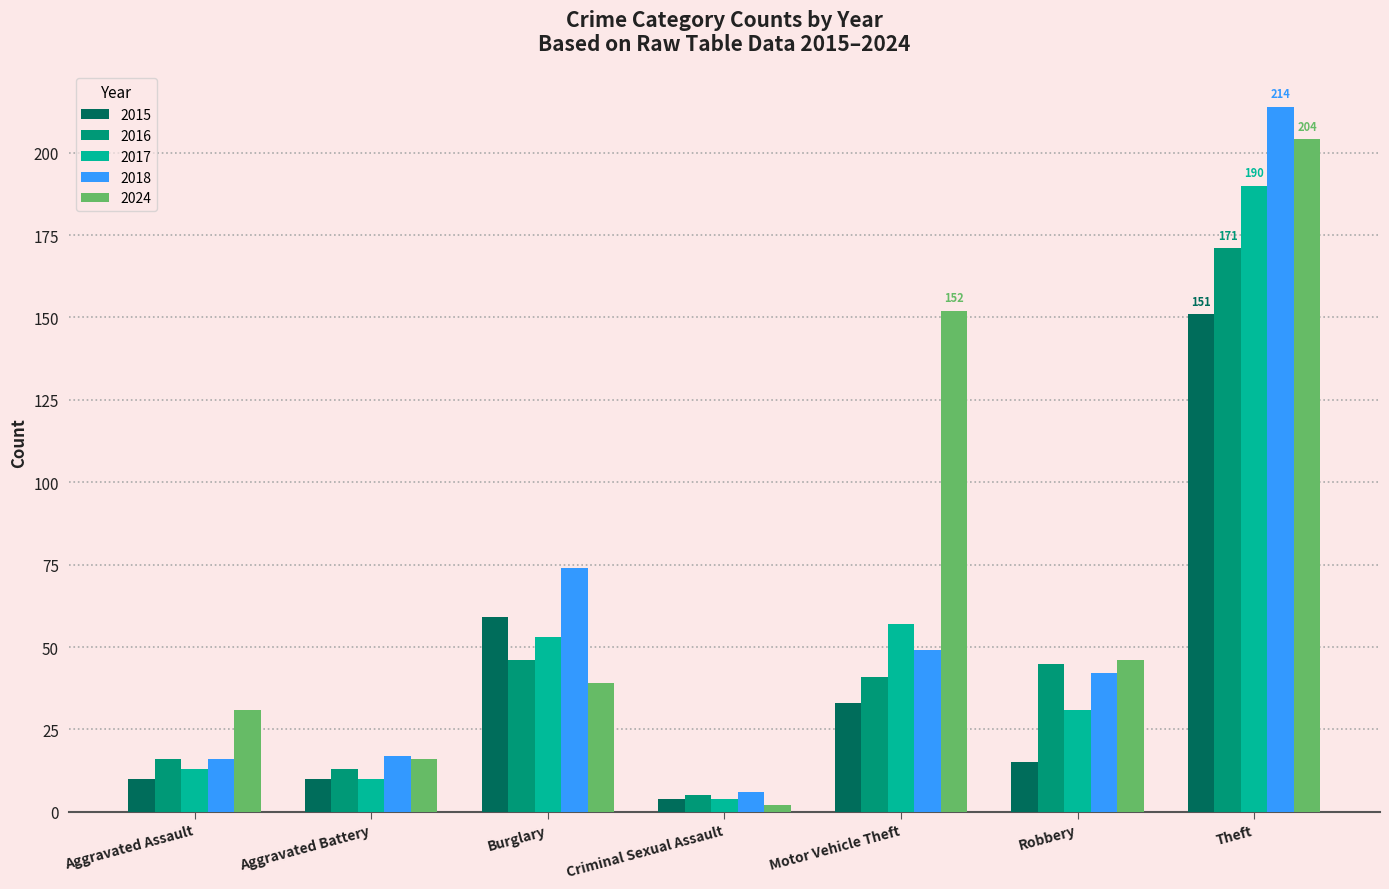

Reading right to left, what are all the values shown in this chart?

2015: 151	15	33	4	59	10	10
2016: 171	45	41	5	46	13	16
2017: 190	31	57	4	53	10	13
2018: 214	42	49	6	74	17	16
2024: 204	46	152	2	39	16	31